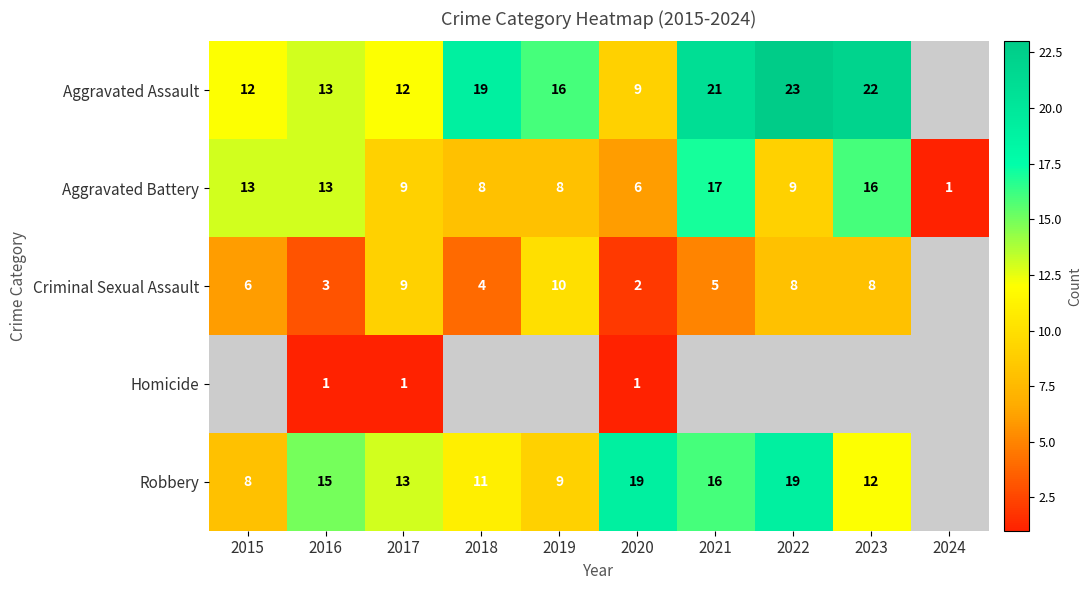

Which category has the highest value across all series?

2022